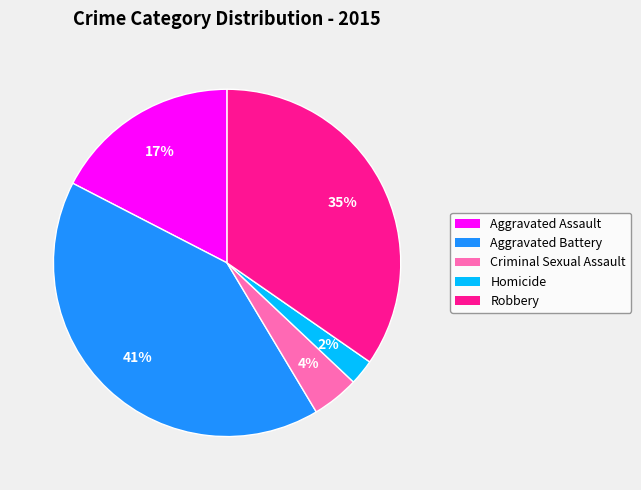

To the nearest percent, what is the average slice percentage?

20%